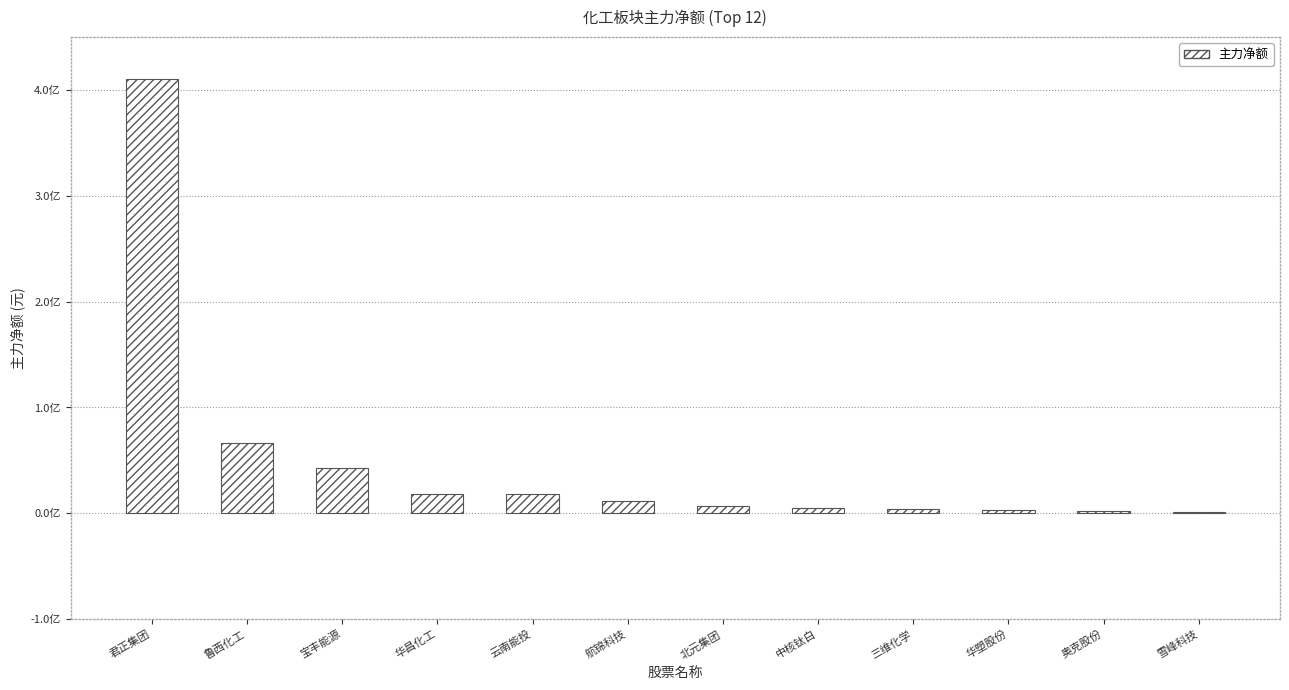

Are the bars horizontal?

No